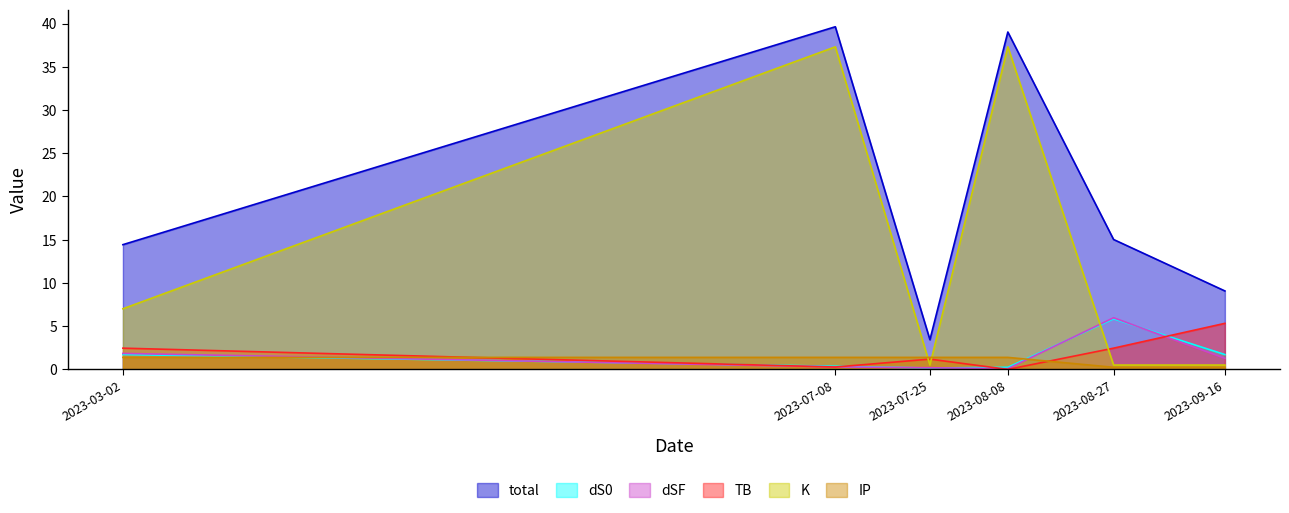

Does the chart display data point markers on the line(s)?

No